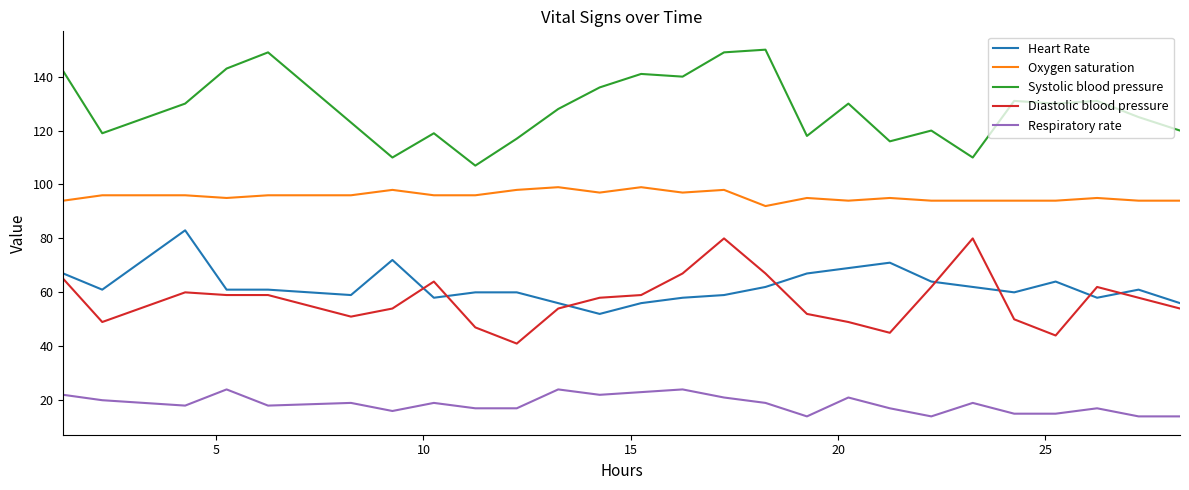

Which series has the largest total across all categories?

Systolic blood pressure